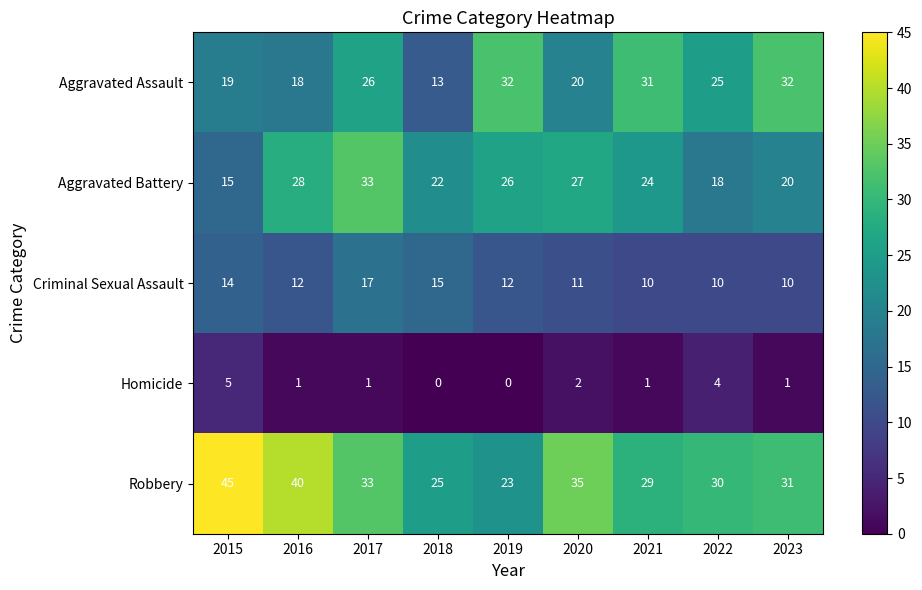

What is the difference between the maximum and minimum values in the Robbery series?

22